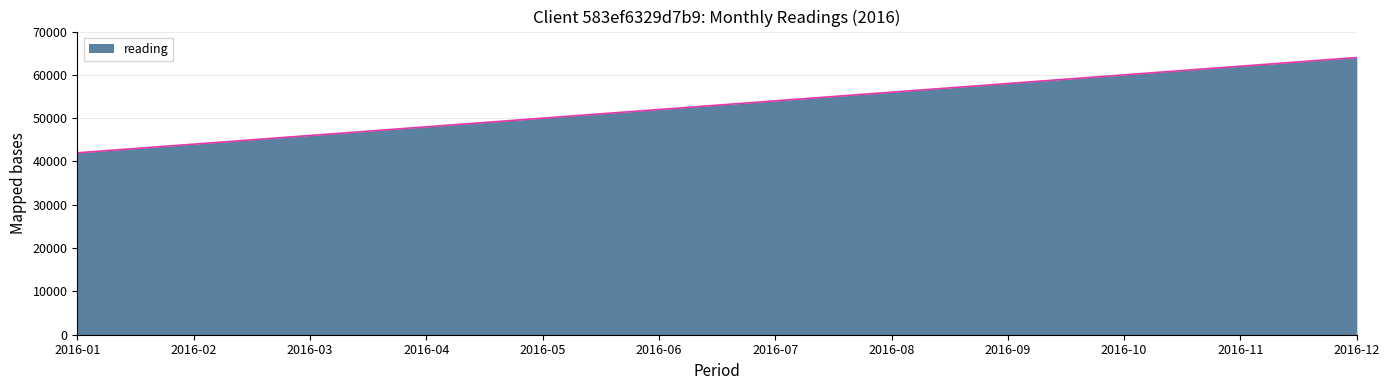

Reading left to right, list all the values displayed in this chart.

42000	44000	46000	48000	50000	52000	54000	56000	58000	60000	62000	64000